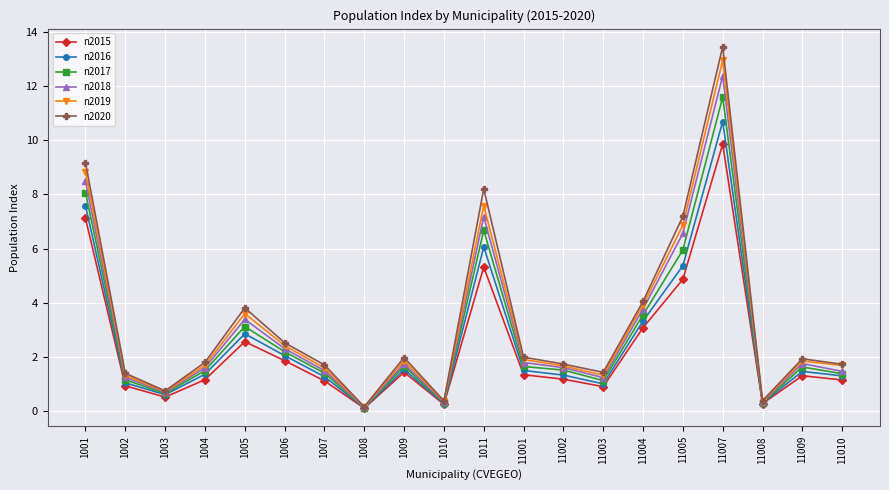

What is the average value of the n2017 series?

2.8